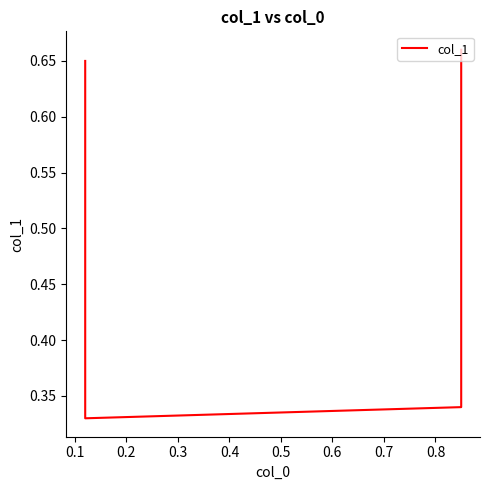

What is the value of the 2nd point from the left?

0.3